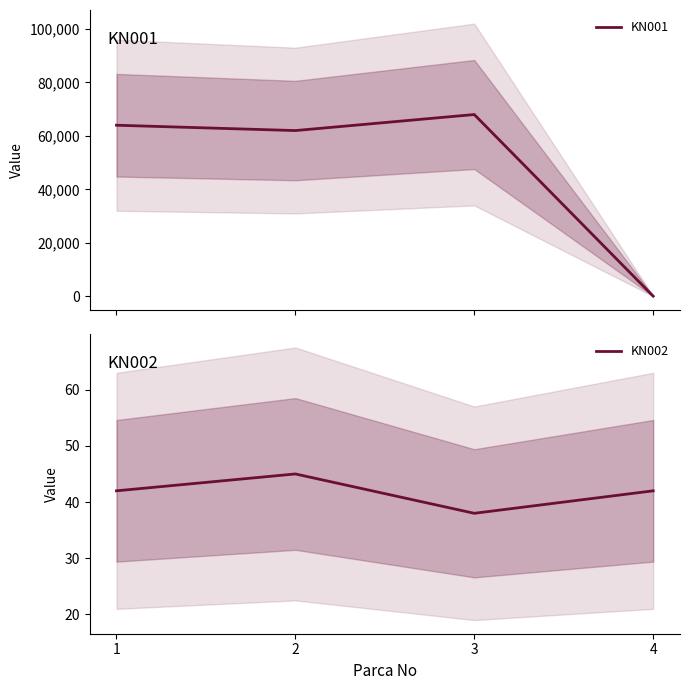

List the labels in order of KN001 value, largest first.

3, 1, 2, 4